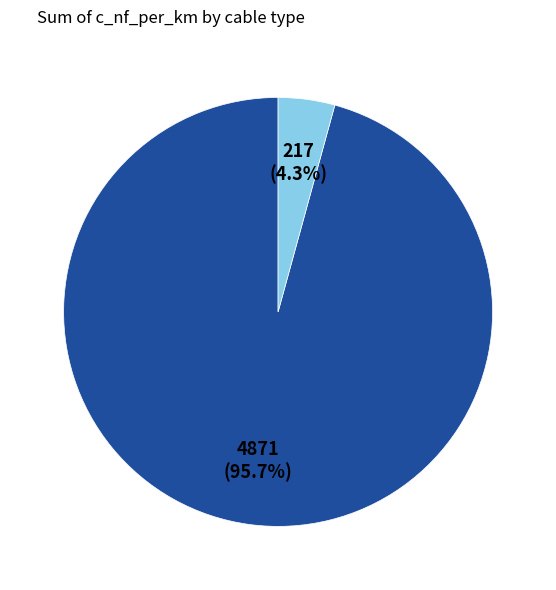

Is there any slice that represents more than half of the pie?

Yes